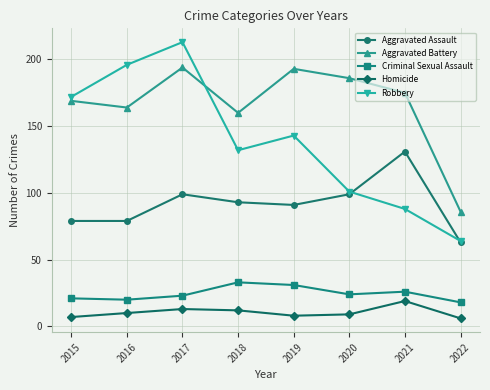

Is the value of Aggravated Assault at 2020 greater than the value of Aggravated Battery at 2022?

Yes